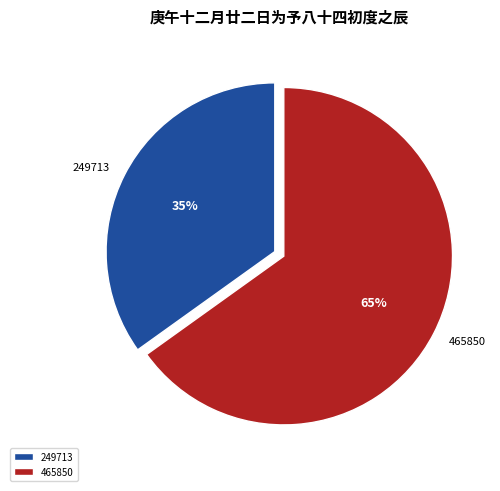

Between 249713 and 465850, which is larger?

465850